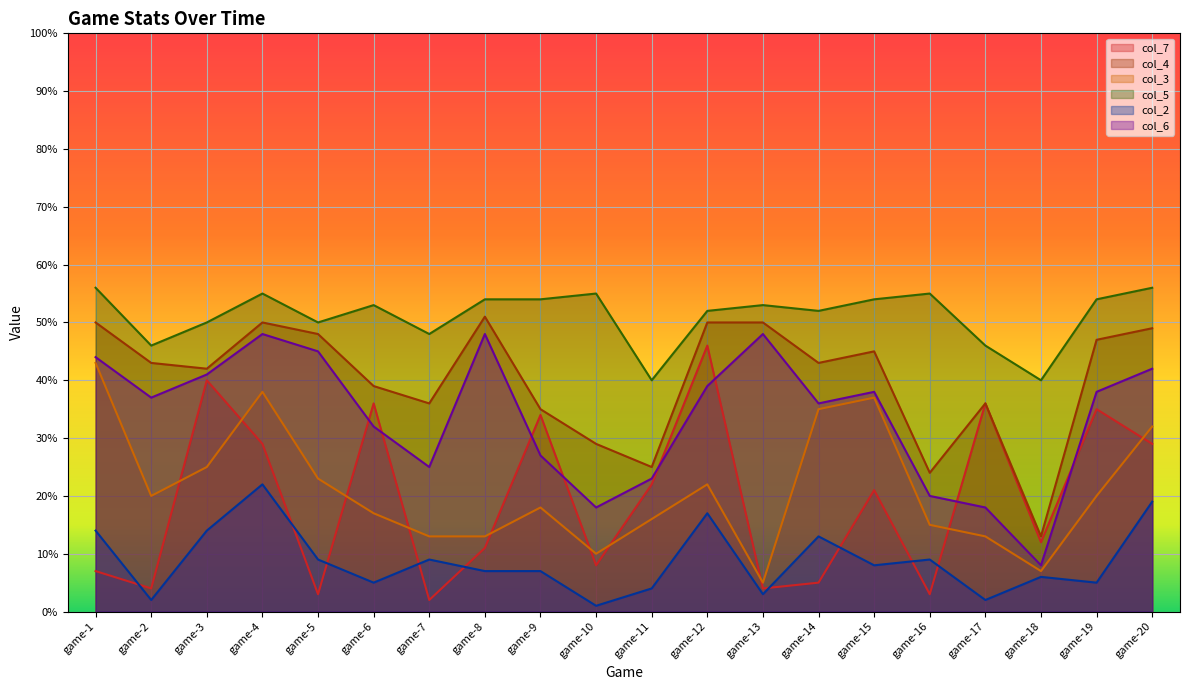

How many times do col_7 and col_3 cross each other?

10